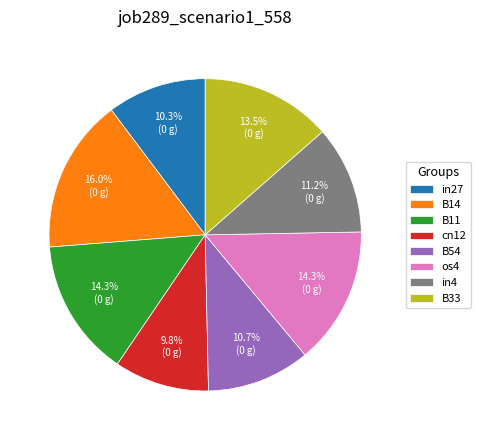

Which category has the biggest portion of the pie?

B14